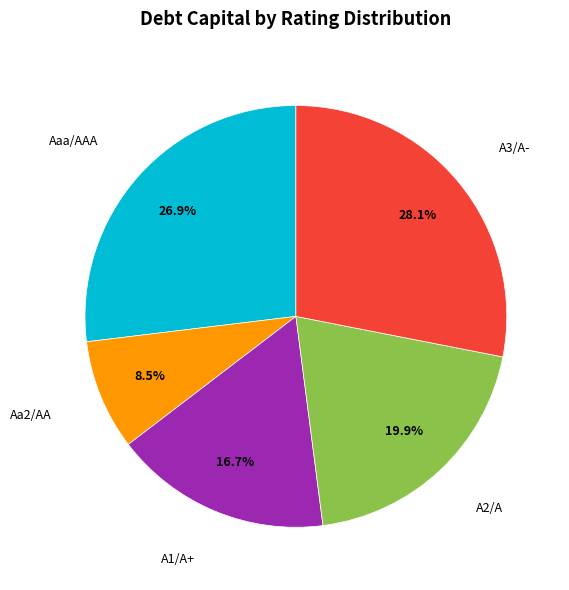

Is there any slice that represents more than half of the pie?

No